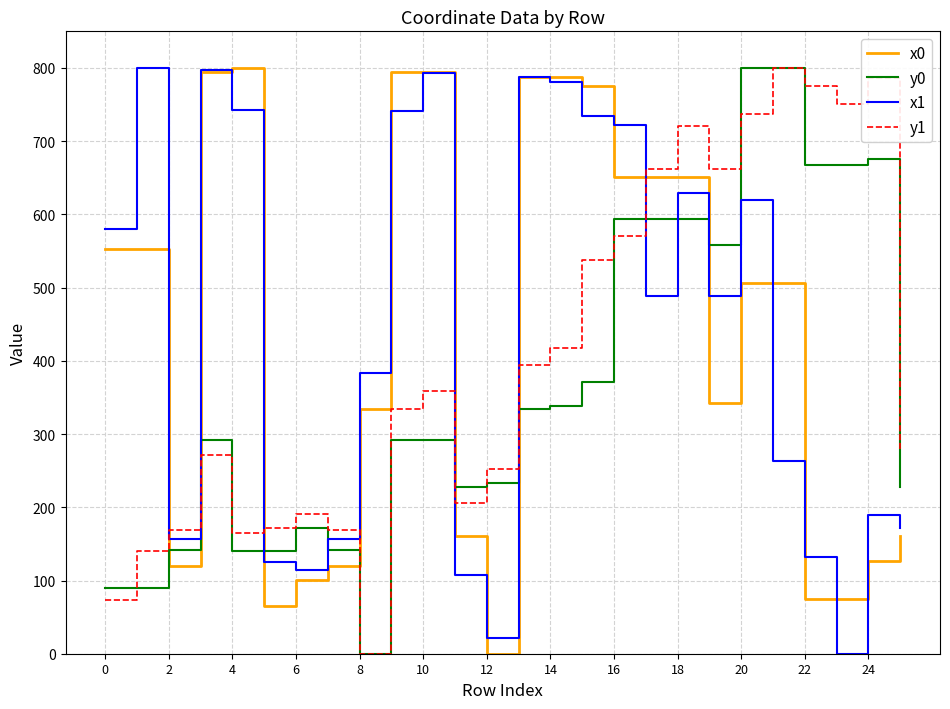

True or false: y0 and x1 cross at least once.

True